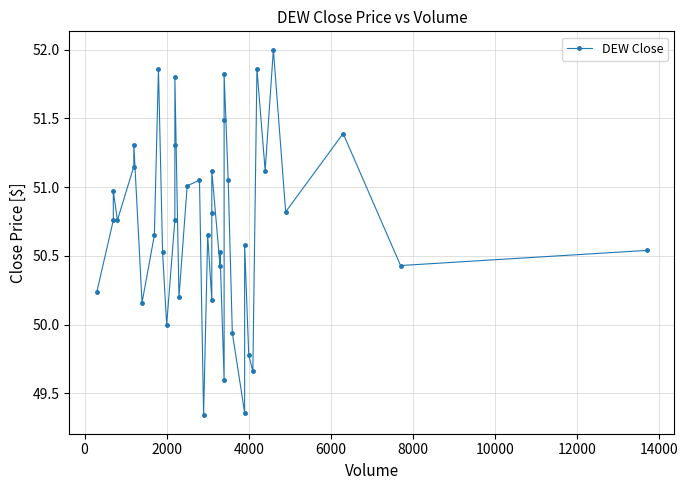

How many interior local valleys (lower than both neighbors) does the data have?

13